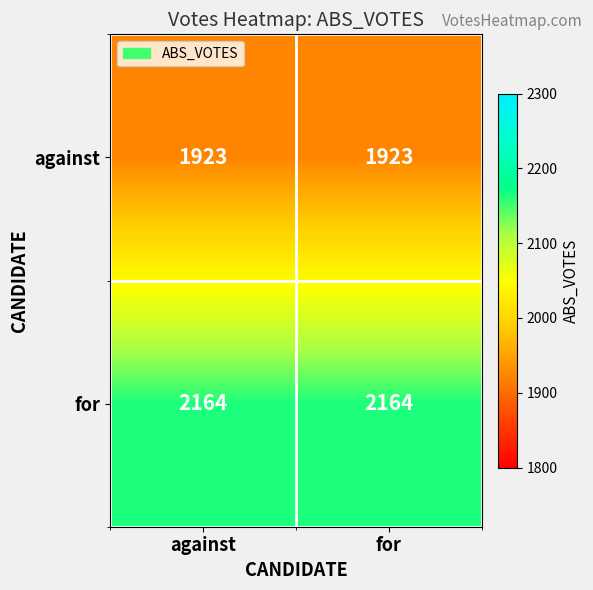

What is the difference between the highest and lowest values at against?

241